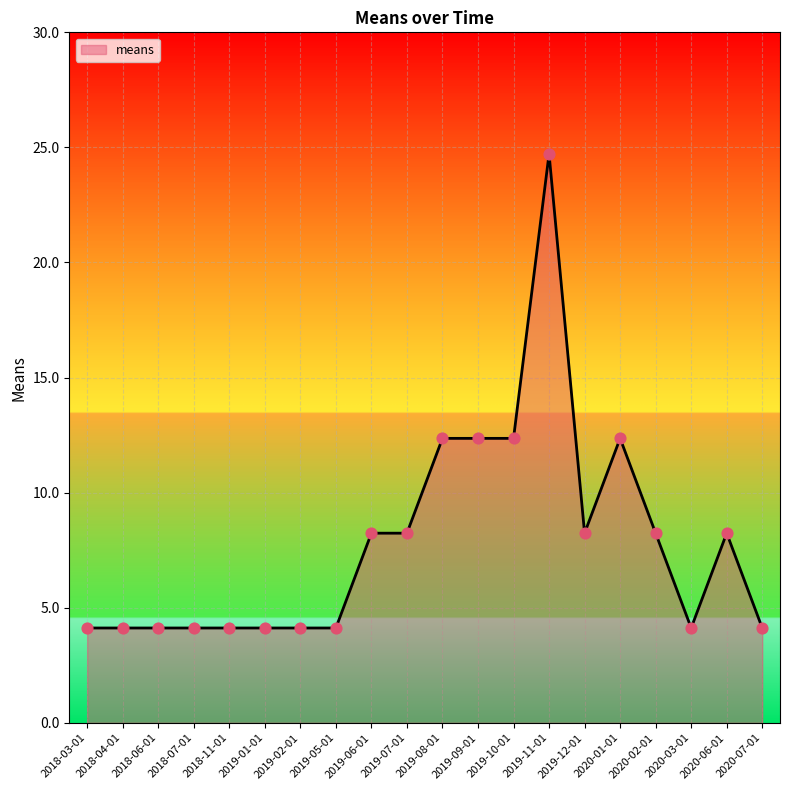

What is the change in value from 2019-05-01 to 2019-08-01?

+8.2